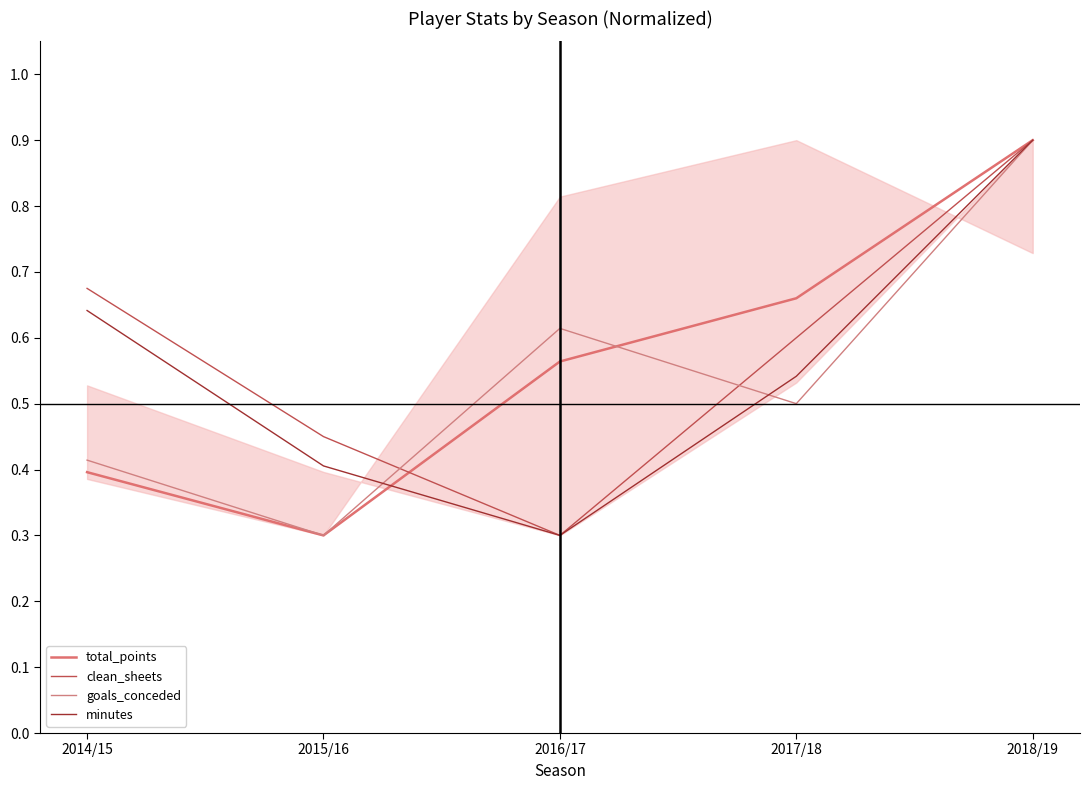

What is the spread (max minus min) of values at 2016/17?

0.3